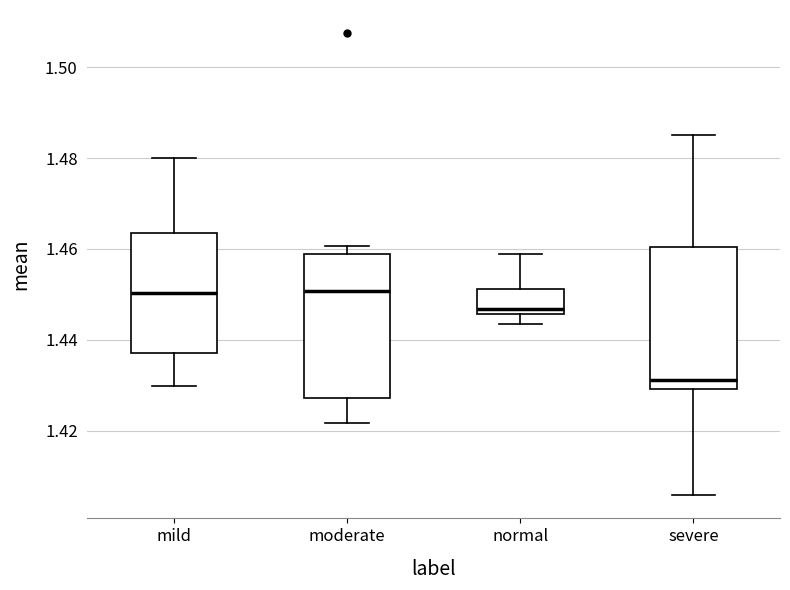

Where does the upper whisker of the box for normal end on the y-axis? The values are not printed on the chart, so give them approximately, as read against the axis.

1.458